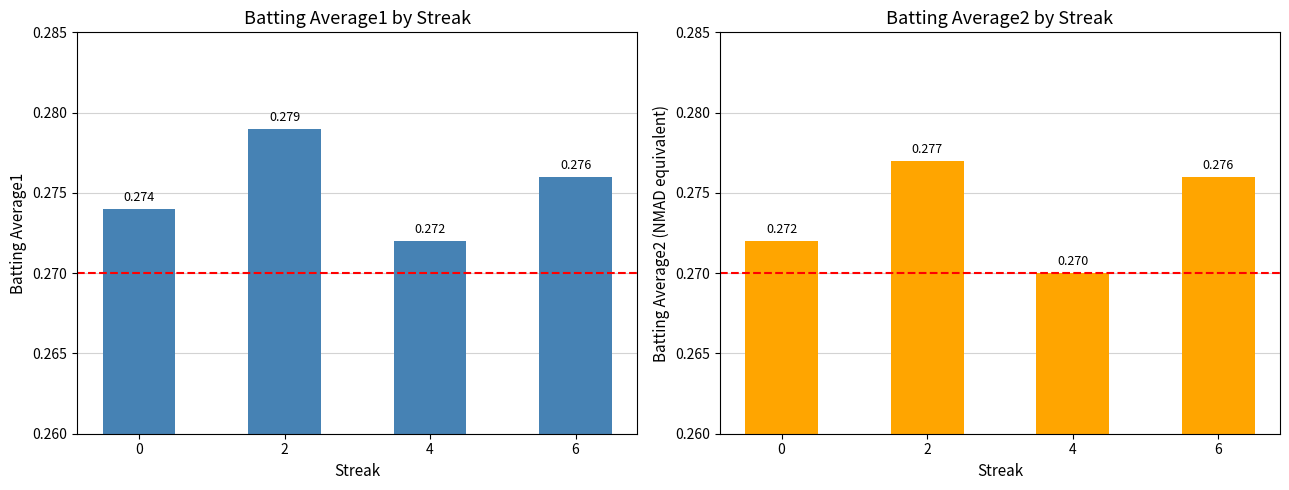

What is the highest value of the Batting Average1 series?

0.3